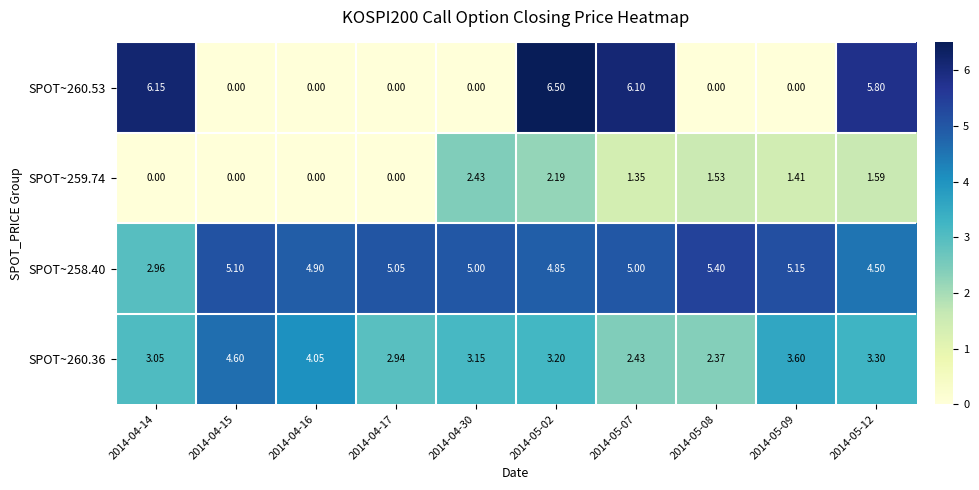

Is the value of SPOT~259.74 at 2014-05-07 greater than the value of SPOT~260.53 at 2014-04-17?

Yes